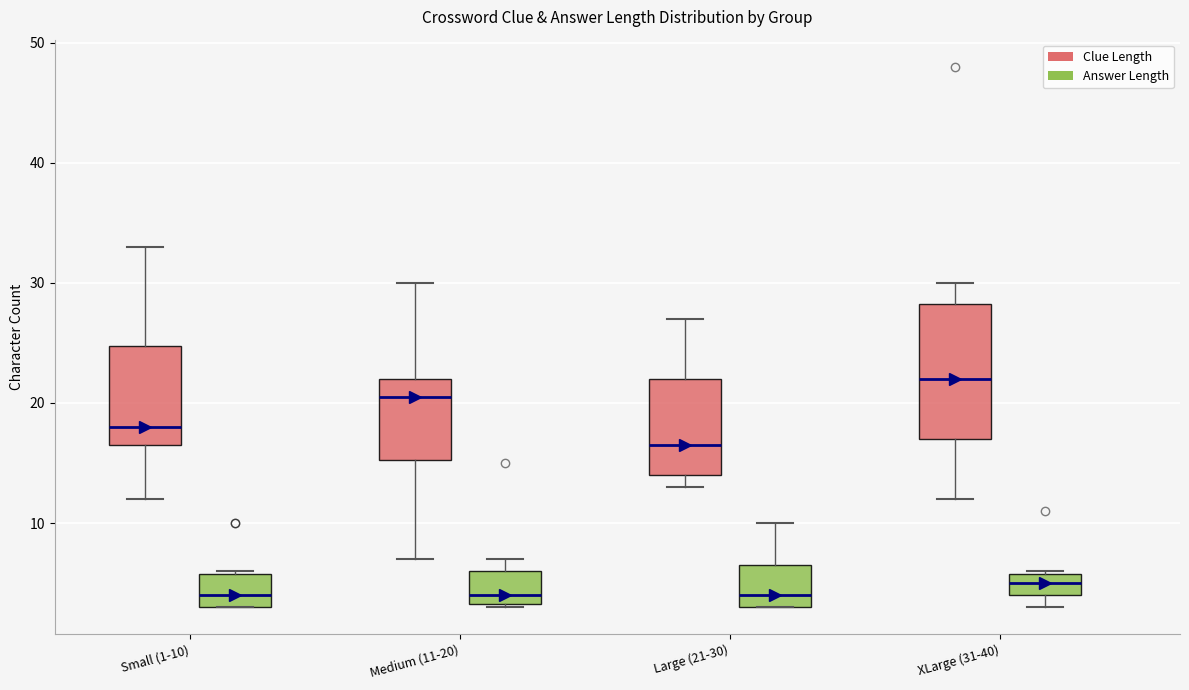

Reading left to right, read every box against the y-axis: the position of its median line, the range the box covers, and the ends of its whiskers. The values are not printed on the chart, so give them approximately, as read against the axis.

Small (1-10) (Clue Length): median 18, box 17 to 25, whiskers 12 to 33
Small (1-10) (Answer Length): median 4, box 3 to 6, whiskers 3 to 6
Medium (11-20) (Clue Length): median 21, box 15 to 22, whiskers 7 to 30
Medium (11-20) (Answer Length): median 4, box 3 to 6, whiskers 3 to 7
Large (21-30) (Clue Length): median 17, box 14 to 22, whiskers 13 to 27
Large (21-30) (Answer Length): median 4, box 3 to 7, whiskers 3 to 10
XLarge (31-40) (Clue Length): median 22, box 17 to 28, whiskers 12 to 30
XLarge (31-40) (Answer Length): median 5, box 4 to 6, whiskers 3 to 6